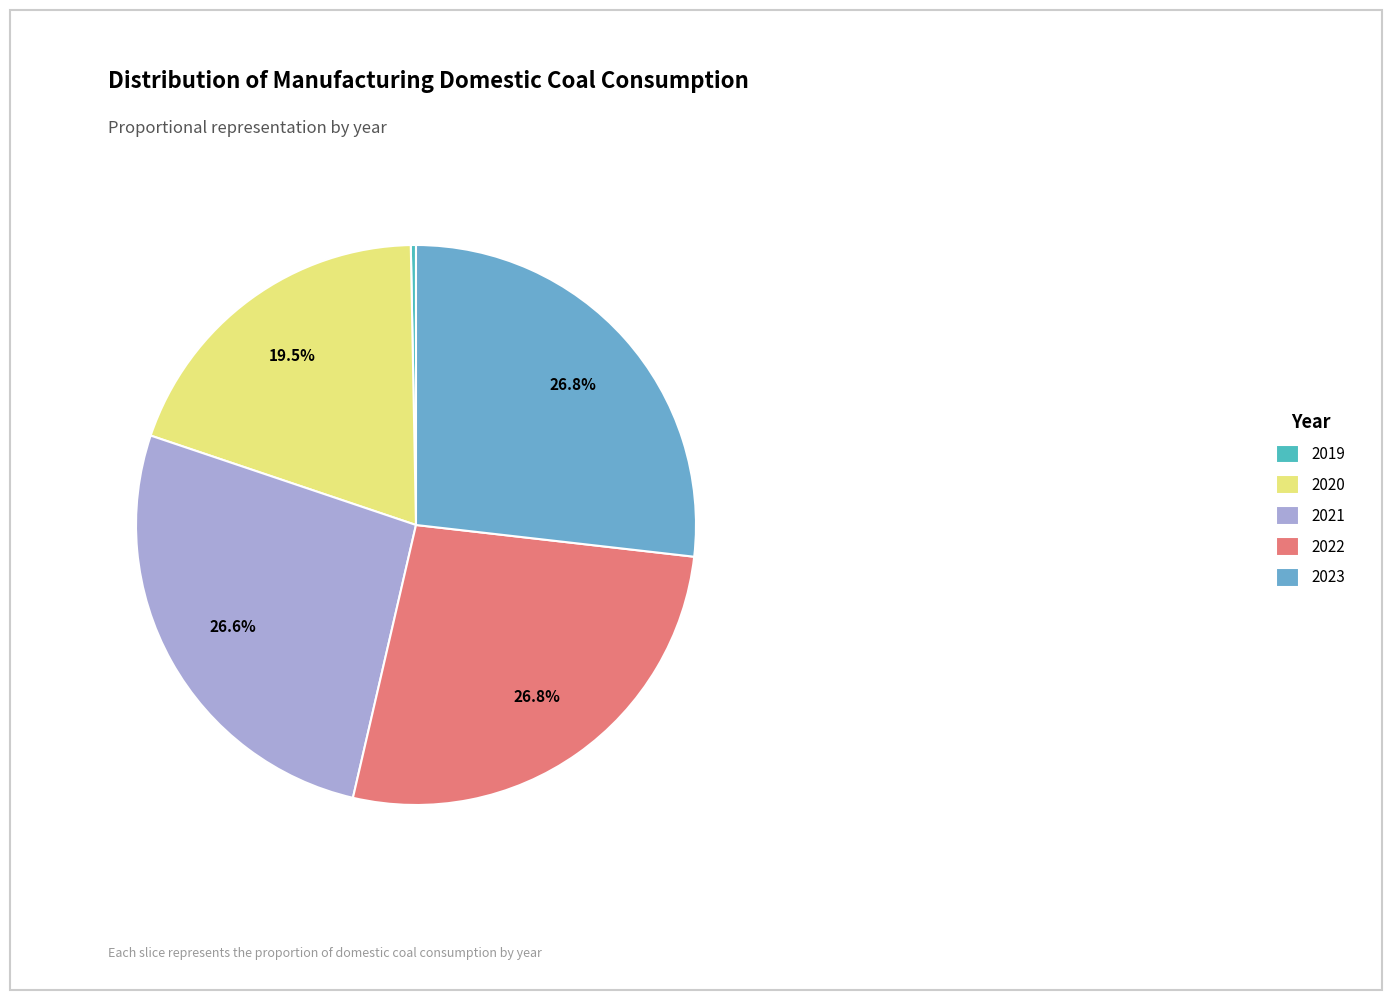

How many slices are in this pie chart?

5